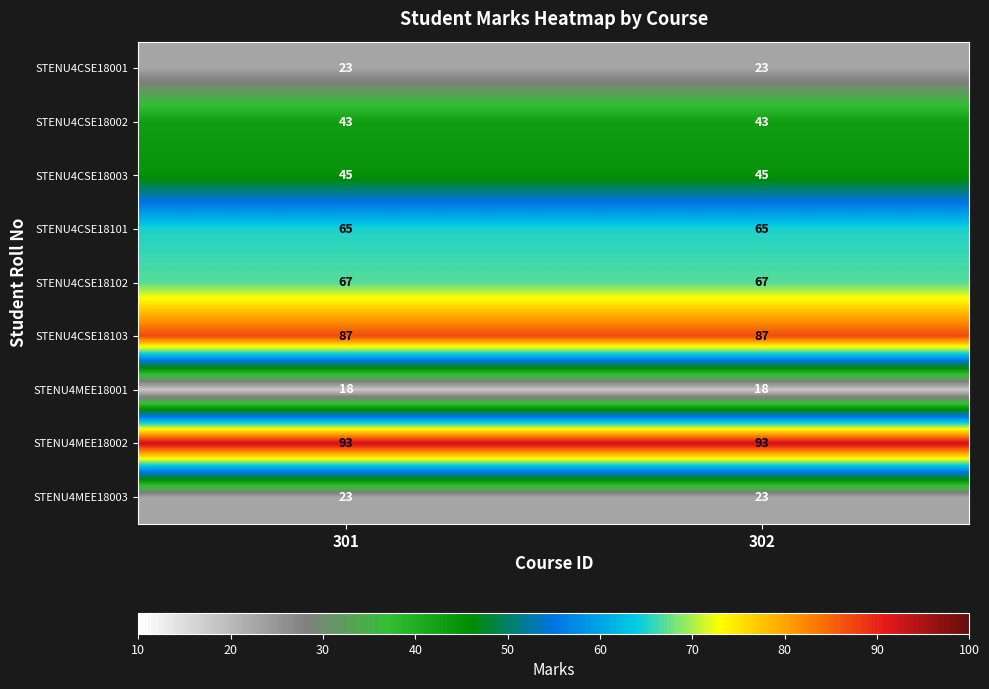

Reading left to right, list all the values displayed in this chart.

STENU4CSE18001: 301=23	302=23
STENU4CSE18002: 301=43	302=43
STENU4CSE18003: 301=45	302=45
STENU4CSE18101: 301=65	302=65
STENU4CSE18102: 301=67	302=67
STENU4CSE18103: 301=87	302=87
STENU4MEE18001: 301=18	302=18
STENU4MEE18002: 301=93	302=93
STENU4MEE18003: 301=23	302=23